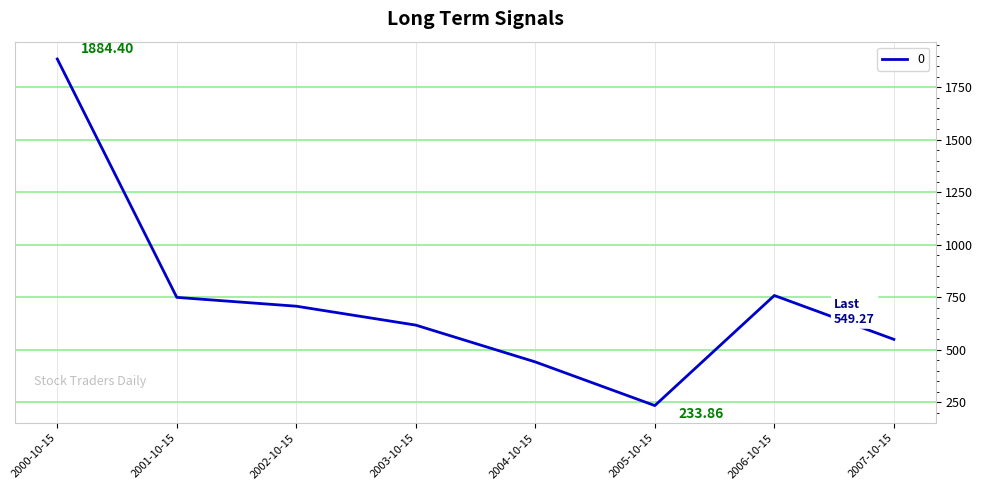

Which has a higher value, 2002-10-15 or 2001-10-15?

2001-10-15